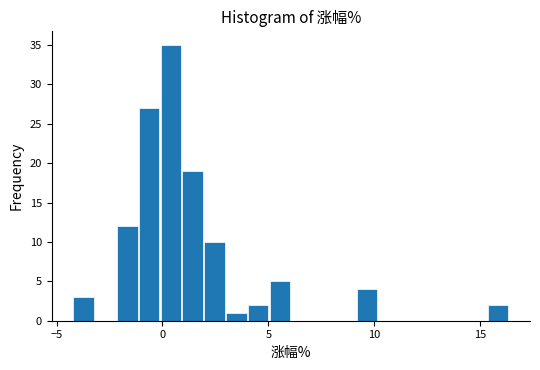

Around what value on the x-axis is the tallest bar? Give the approximate position of its centre, as read against the axis.

0.5